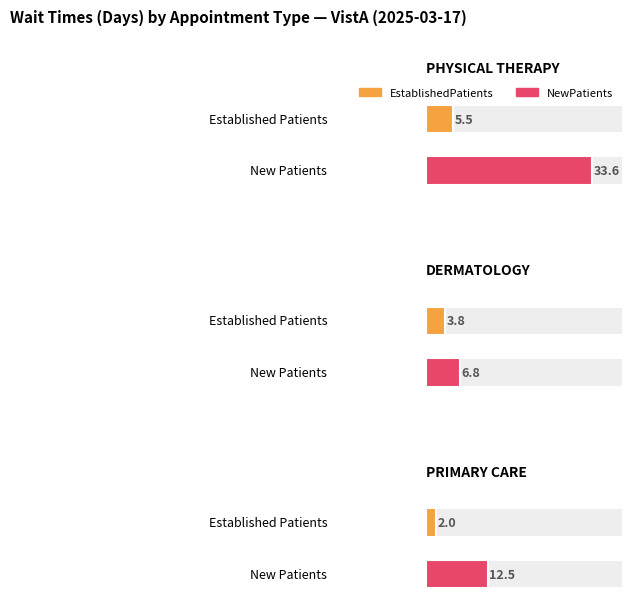

Which category has the highest value across all series?

PHYSICAL THERAPY